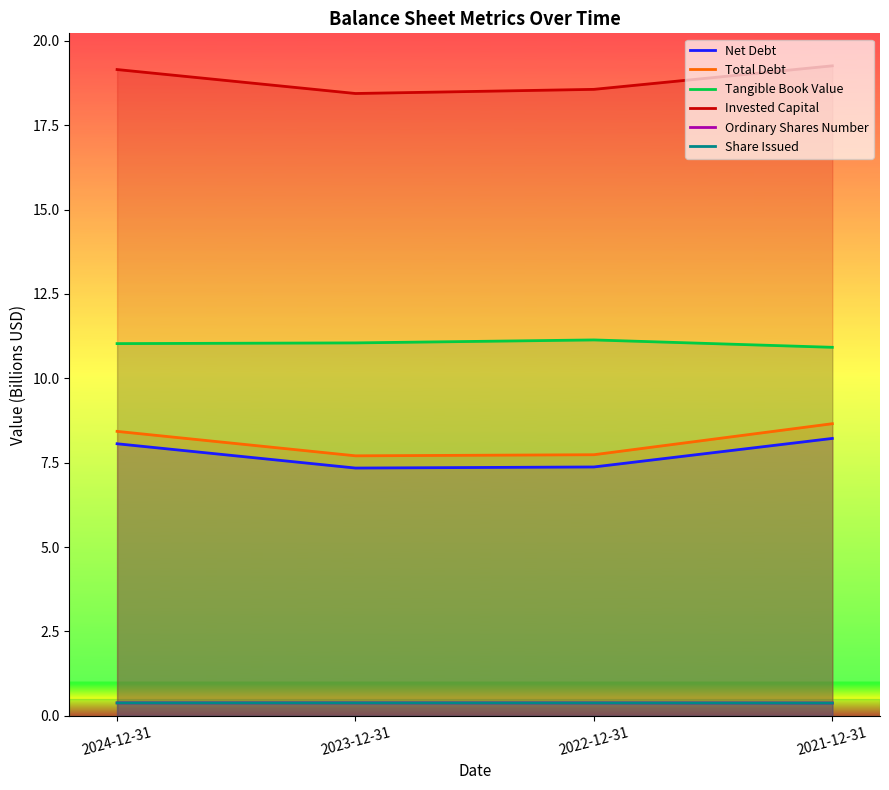

How many data points does each series have?

4